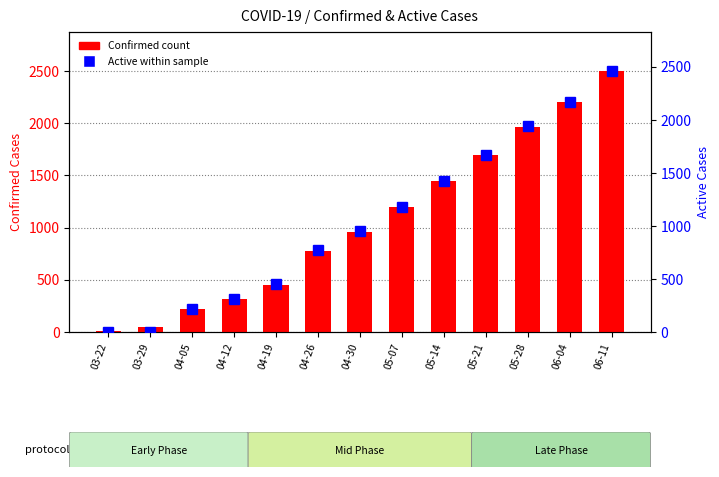

Reading left to right, transcribe all the data shown in this chart.

Confirmed: 03-22=6	03-29=50	04-05=216	04-12=313	04-19=455	04-26=777	04-30=957	05-07=1200	05-14=1444	05-21=1700	05-28=1963	06-04=2200	06-11=2500
Active: 03-22=0	03-29=0	04-05=216	04-12=311	04-19=450	04-26=770	04-30=950	05-07=1180	05-14=1424	05-21=1670	05-28=1940	06-04=2170	06-11=2460